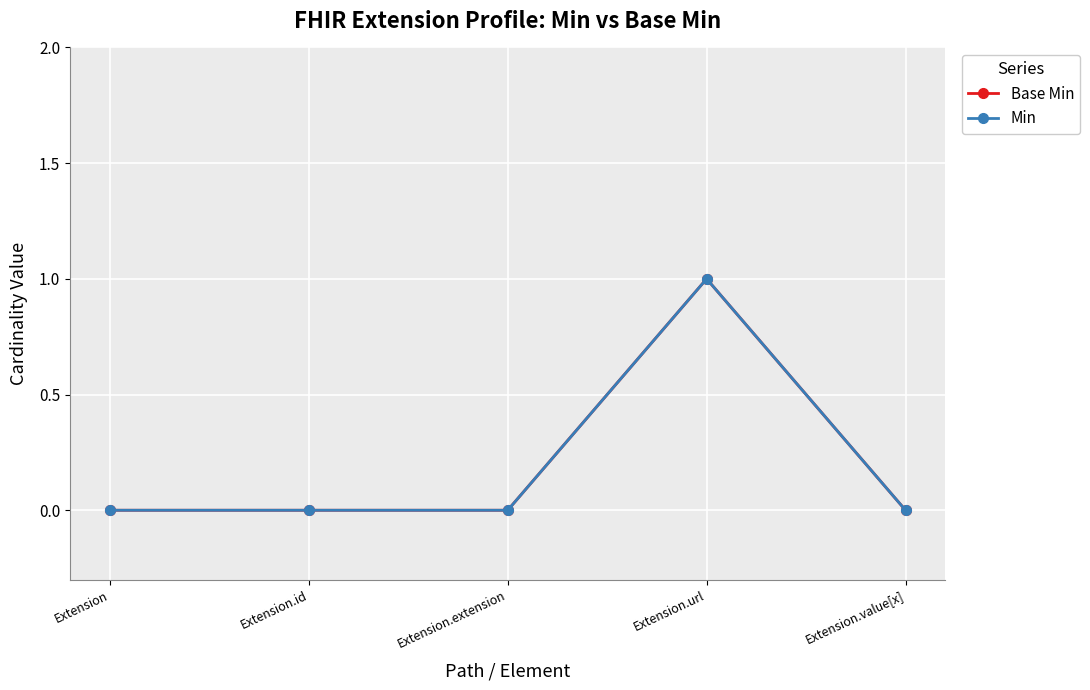

What is the difference between the Base Min values at Extension.extension and Extension.url?

1